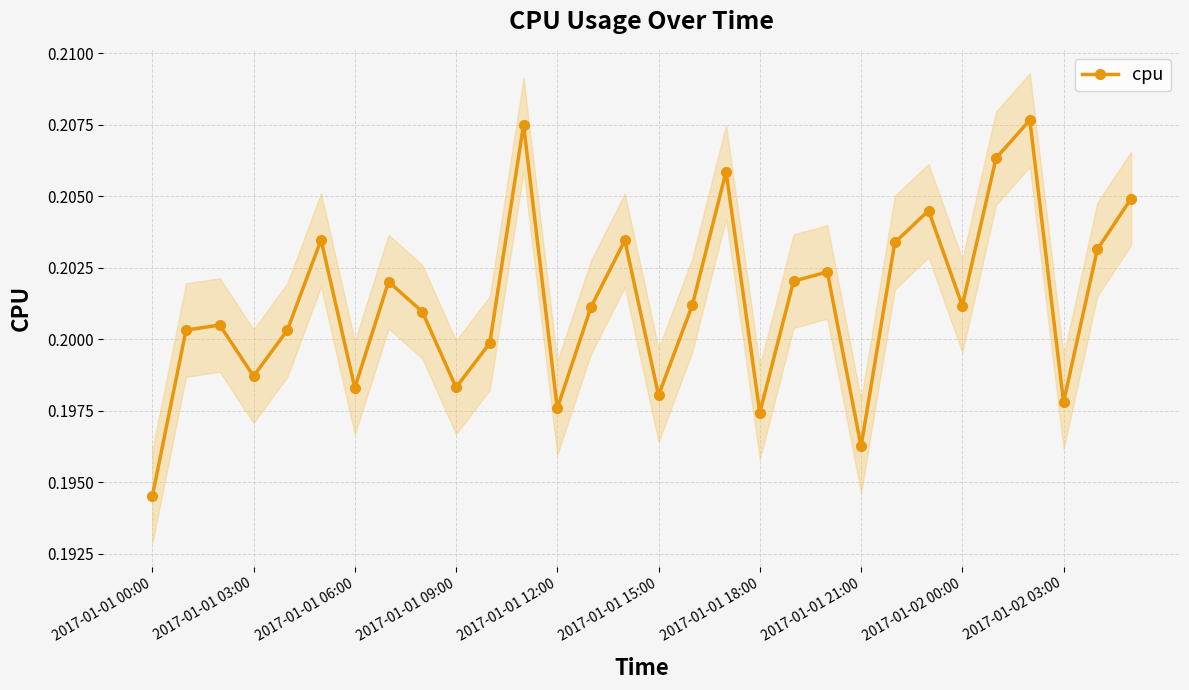

True or false: cpu has more than 1 points higher than both neighbors.

True